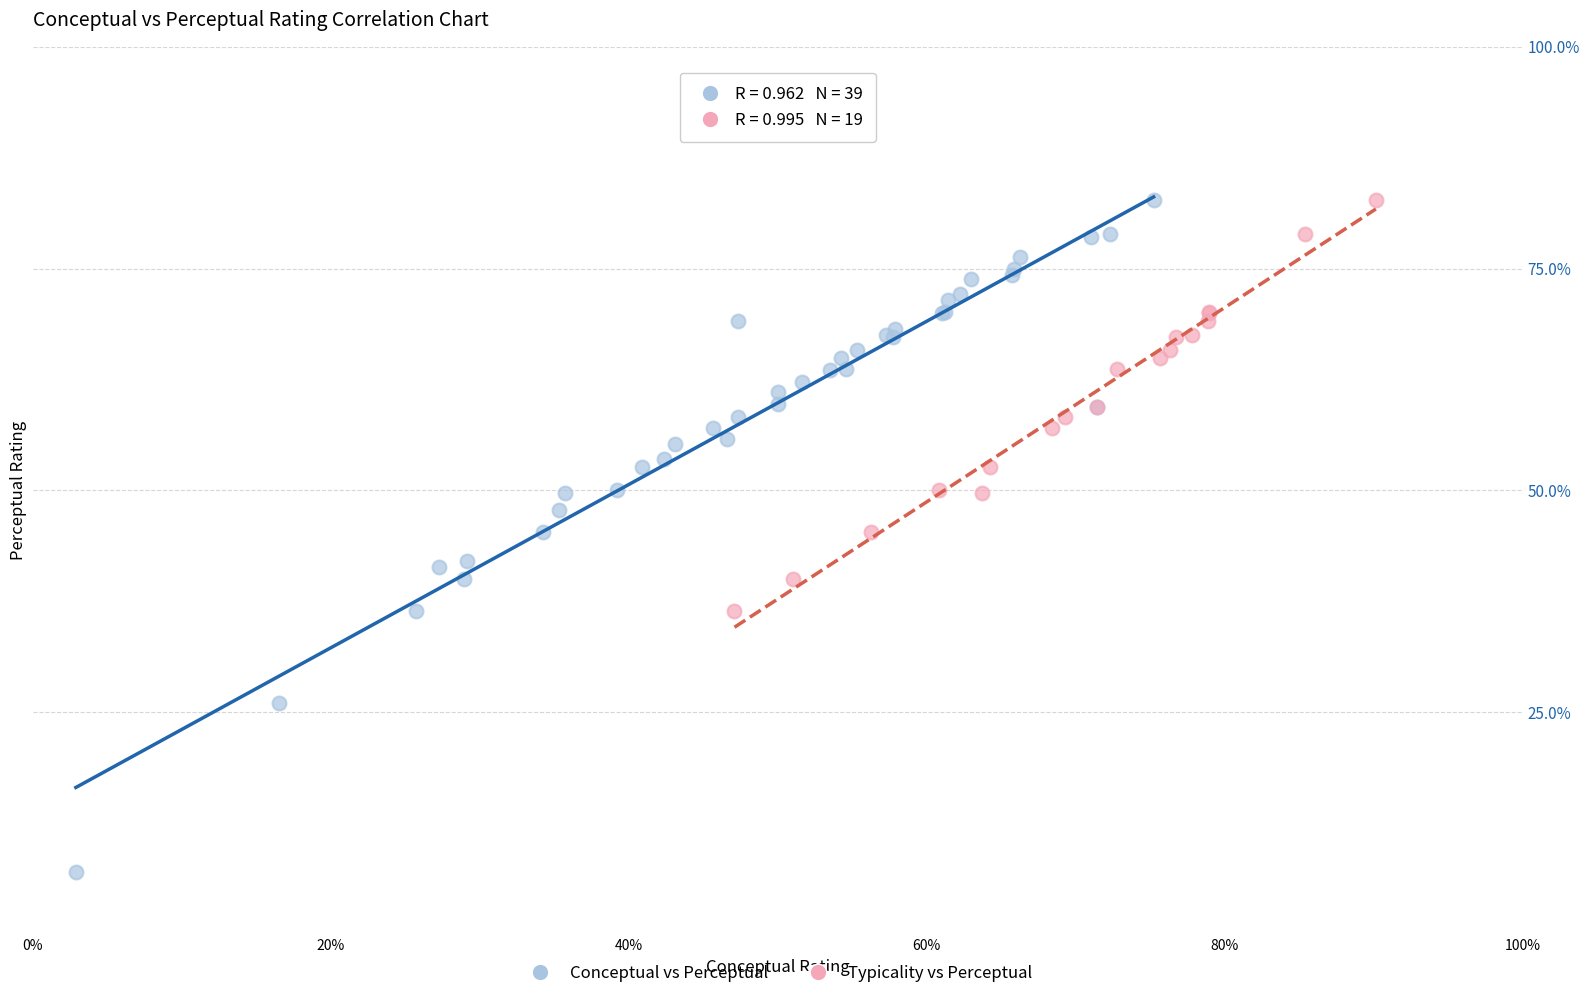

Which series has the widest spread of Y values?

Conceptual vs Perceptual